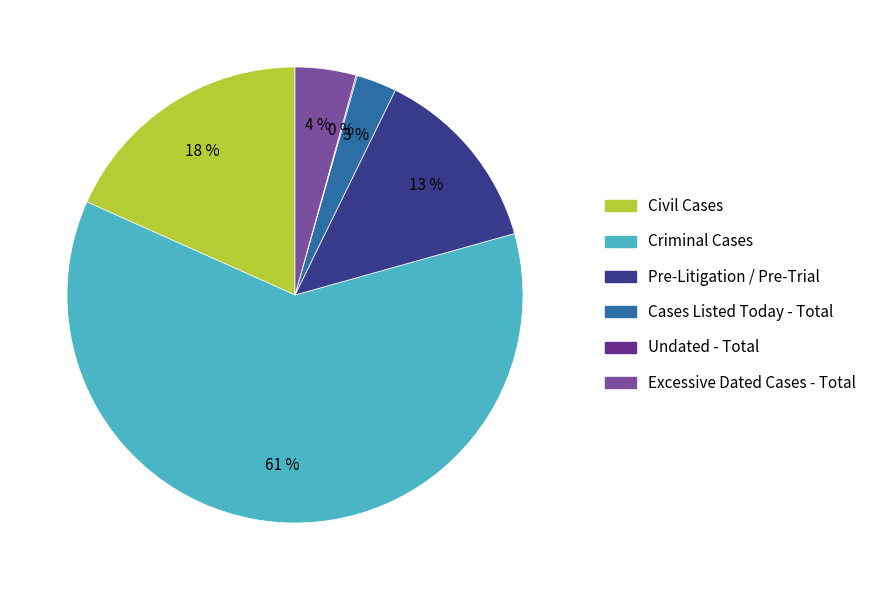

Is it true that Civil Cases is 18% of the pie?

True